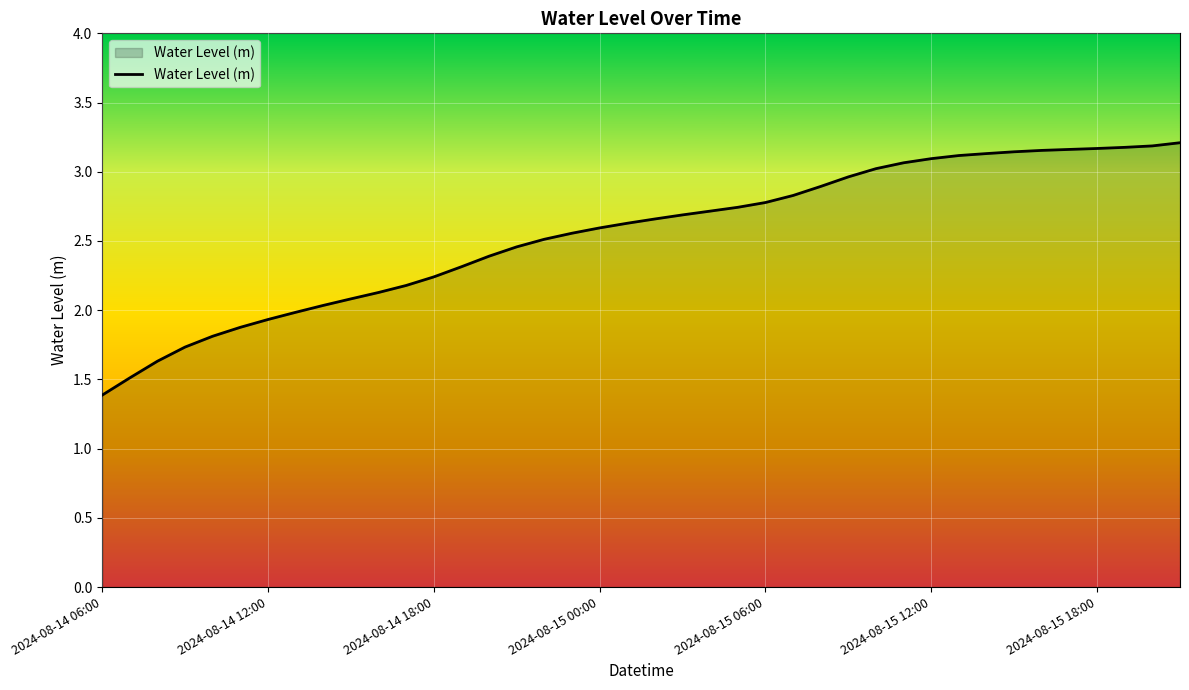

What is the difference between the maximum and minimum values?

1.8